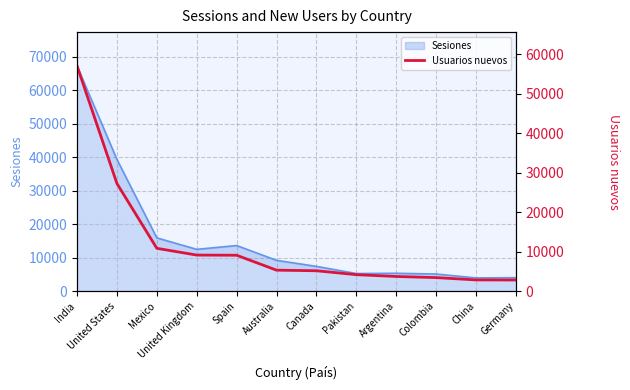

The chart shows a value of 1480 at Argentina. True or false?

False